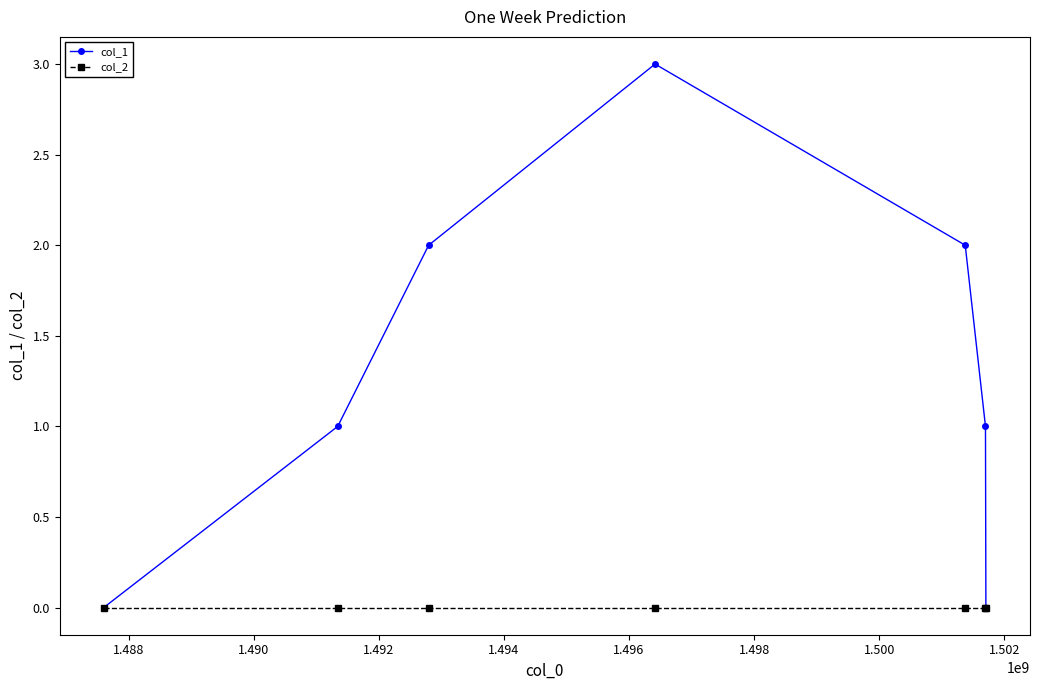

Rank the series by their average value, from lowest to highest.

col_2, col_1